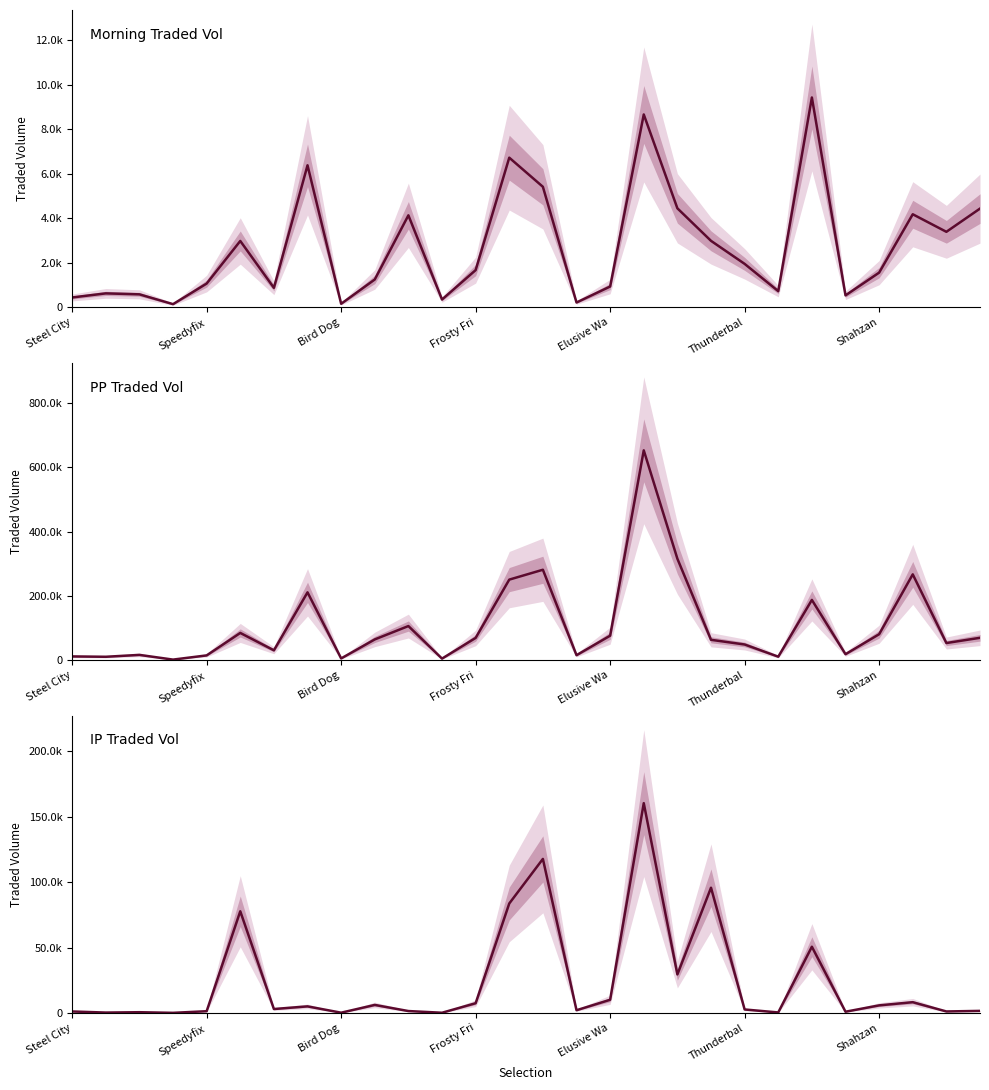

Reading left to right, what are all the values shown in this chart?

Morning Traded Vol: 441.3	624.9	581.9	140.7	1066.6	2981.1	874.3	6382.5	157.7	1249.9	4133.8	349.0	1671.2	6725.5	5416.2	215.2	933.6	8667.4	4449.1	2986.8	1951.2	725.2	9430.9	535.1	1557.6	4181.5	3392.6	4436.4
PP Traded Vol: 11370.0	10284.6	16139.5	1488.1	14574.0	84494.6	30429.9	210844.9	5120.5	64318.8	105897.6	4556.6	68990.0	250453.3	281174.4	15231.4	75918.8	652848.3	315516.6	63116.6	48496.9	10561.6	187242.9	18316.4	80483.2	266822.6	53048.9	69329.7
IP Traded Vol: 1073.3	238.1	507.2	26.3	1268.5	77711.5	2942.8	4976.4	140.3	6084.9	1396.2	96.0	7397.1	83668.6	117747.9	2018.9	10035.2	160406.0	29401.2	95731.4	2606.3	325.9	50580.8	881.5	5740.0	8170.8	1083.6	1519.8